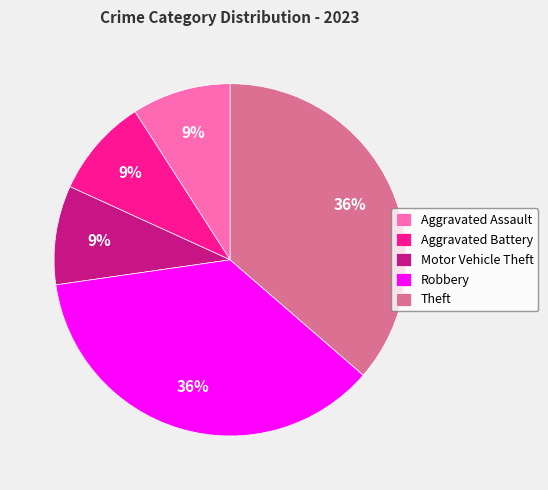

Is the sum of Aggravated Battery and Aggravated Assault greater than half?

No